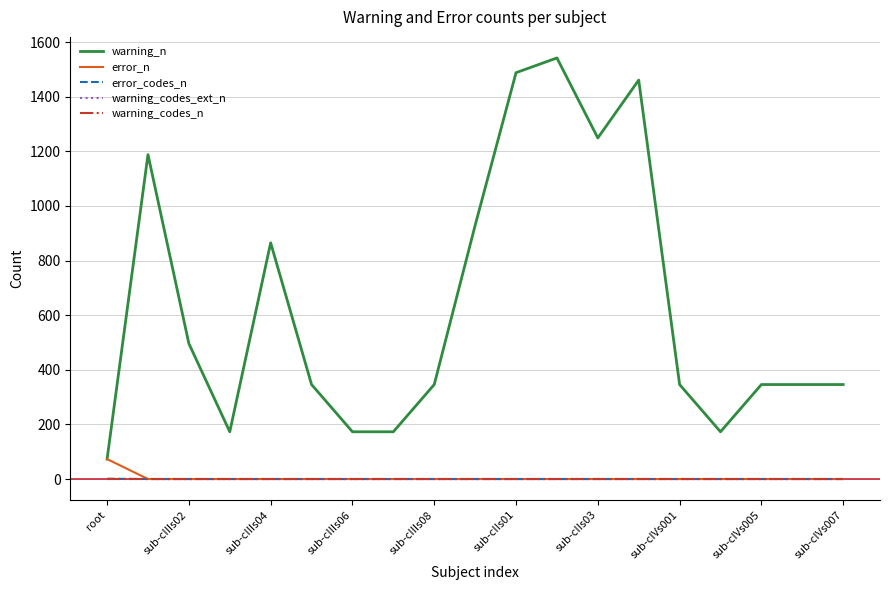

Does the chart have visible grid lines?

Yes